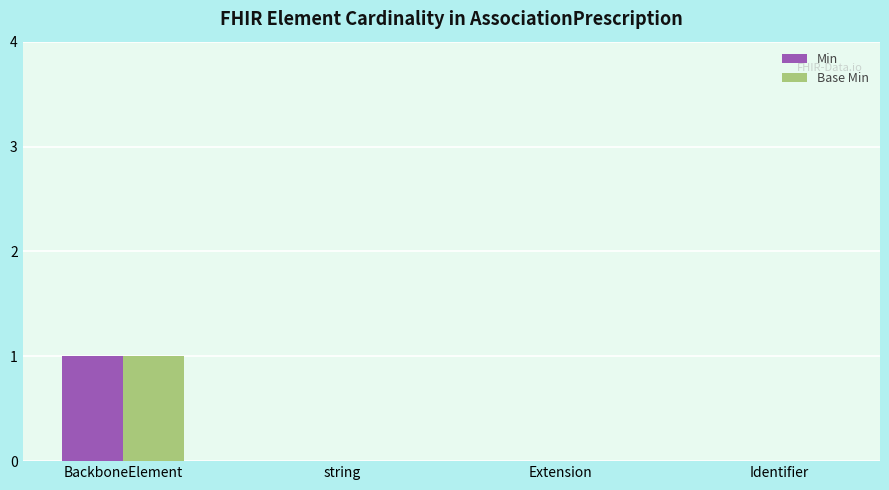

The value of Base Min at Identifier is 0. True or false?

True